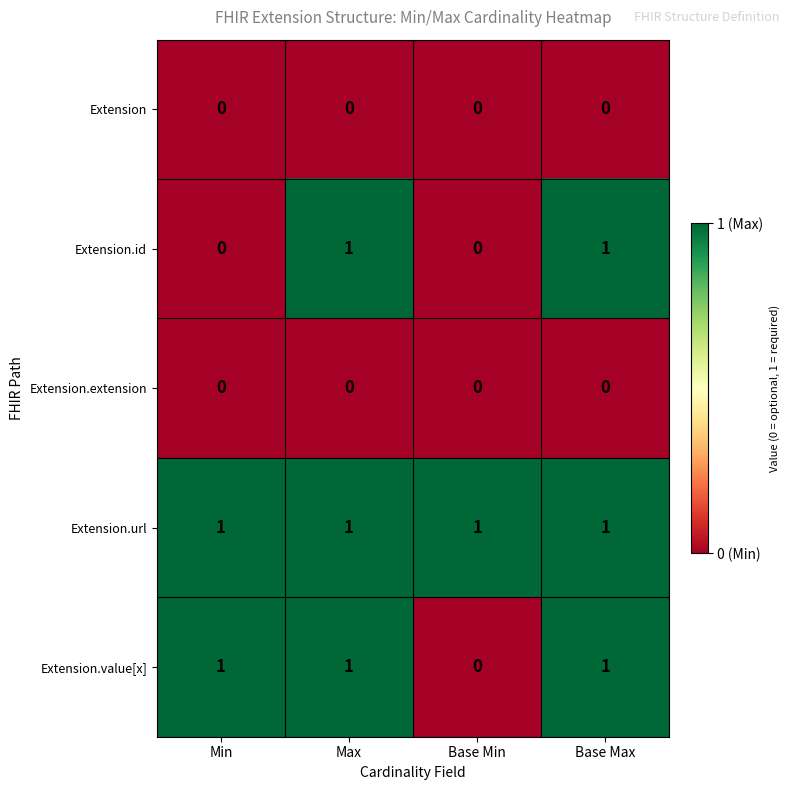

What is the total value across all series at Base Min?

1